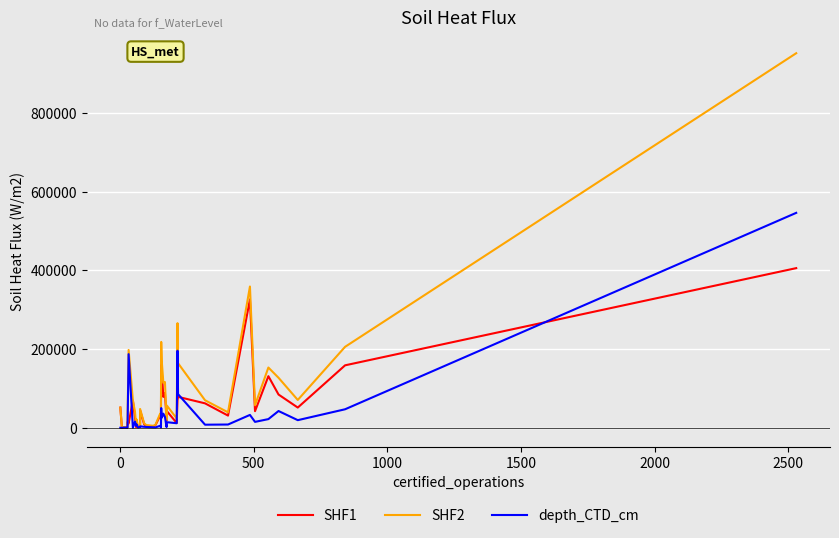

True or false: SHF2 and SHF1 cross at least once.

False